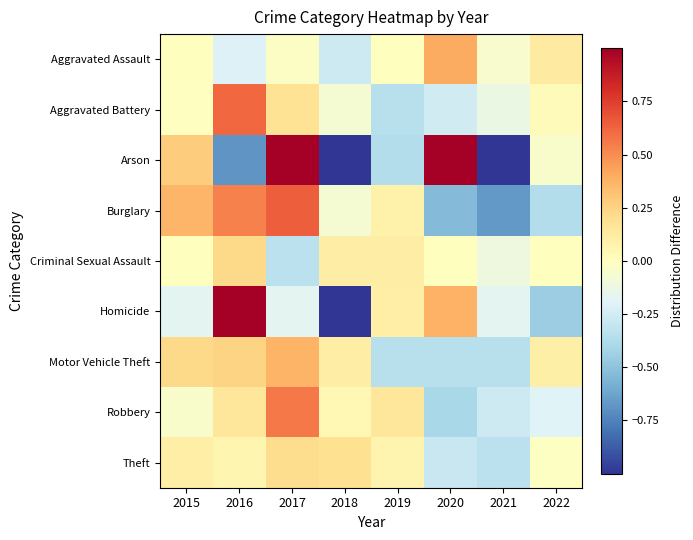

Reading left to right, extract all data points from this chart.

Aggravated Assault: 2015=0.0	2016=-0.2	2017=-0.0	2018=-0.3	2019=0.0	2020=0.4	2021=-0.1	2022=0.1
Aggravated Battery: 2015=-0.0	2016=0.6	2017=0.2	2018=-0.1	2019=-0.3	2020=-0.3	2021=-0.1	2022=0.0
Arson: 2015=0.3	2016=-0.7	2017=1.6	2018=-1.0	2019=-0.4	2020=1.2	2021=-1.0	2022=-0.0
Burglary: 2015=0.4	2016=0.5	2017=0.6	2018=-0.1	2019=0.1	2020=-0.5	2021=-0.7	2022=-0.4
Criminal Sexual Assault: 2015=0.0	2016=0.2	2017=-0.3	2018=0.1	2019=0.1	2020=0.0	2021=-0.1	2022=0.0
Homicide: 2015=-0.2	2016=1.5	2017=-0.2	2018=-1.0	2019=0.1	2020=0.4	2021=-0.2	2022=-0.4
Motor Vehicle Theft: 2015=0.2	2016=0.2	2017=0.4	2018=0.1	2019=-0.4	2020=-0.4	2021=-0.4	2022=0.1
Robbery: 2015=-0.0	2016=0.2	2017=0.6	2018=0.0	2019=0.2	2020=-0.4	2021=-0.3	2022=-0.2
Theft: 2015=0.1	2016=0.1	2017=0.2	2018=0.2	2019=0.1	2020=-0.3	2021=-0.3	2022=-0.0